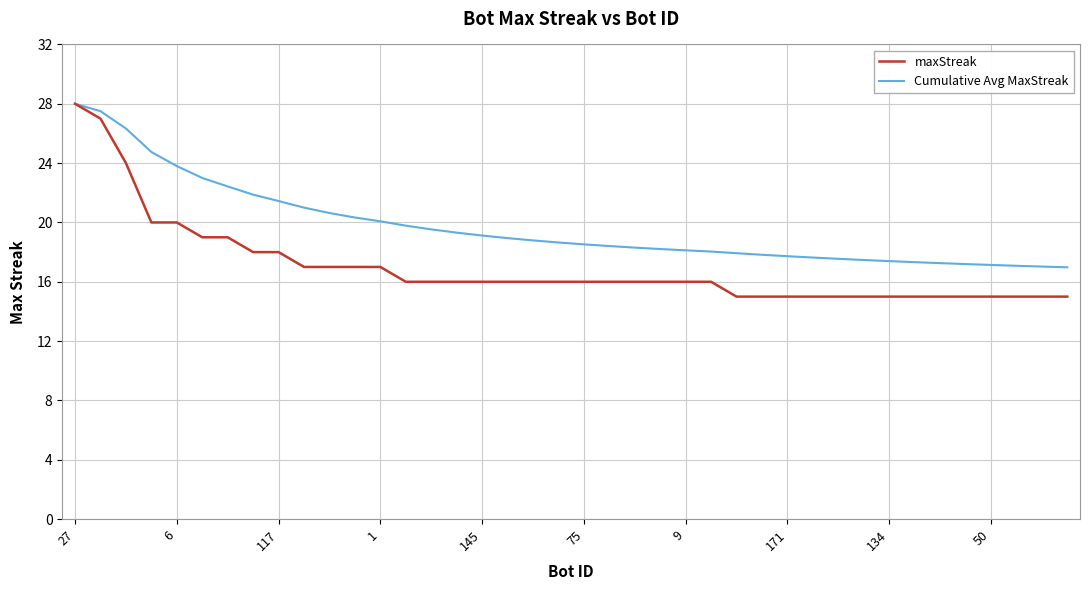

Which series has the largest total across all categories?

Cumulative Avg MaxStreak